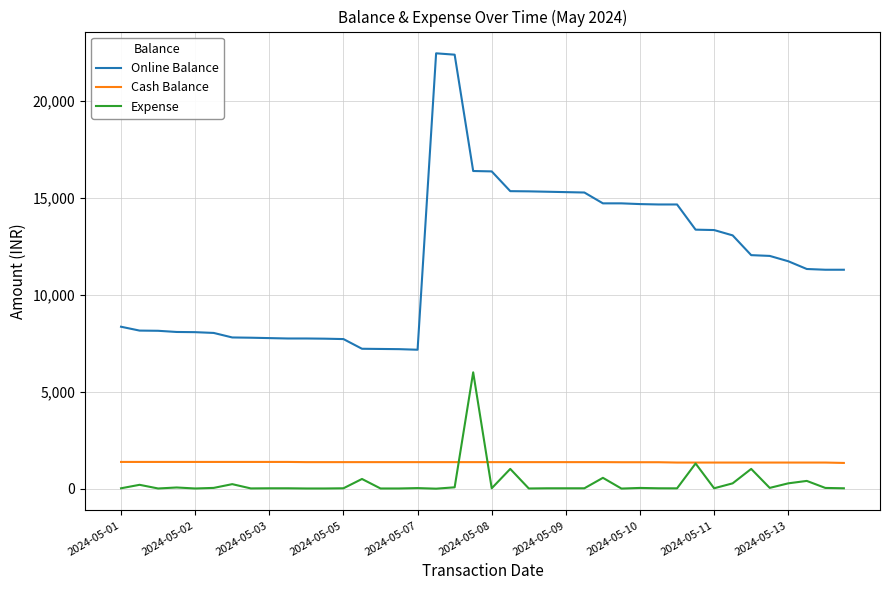

Does the chart display data point markers on the line(s)?

No